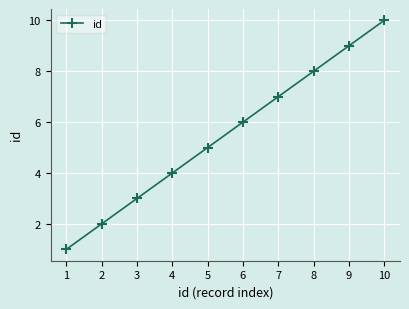

What is the difference between the values at 3 and 7?

4